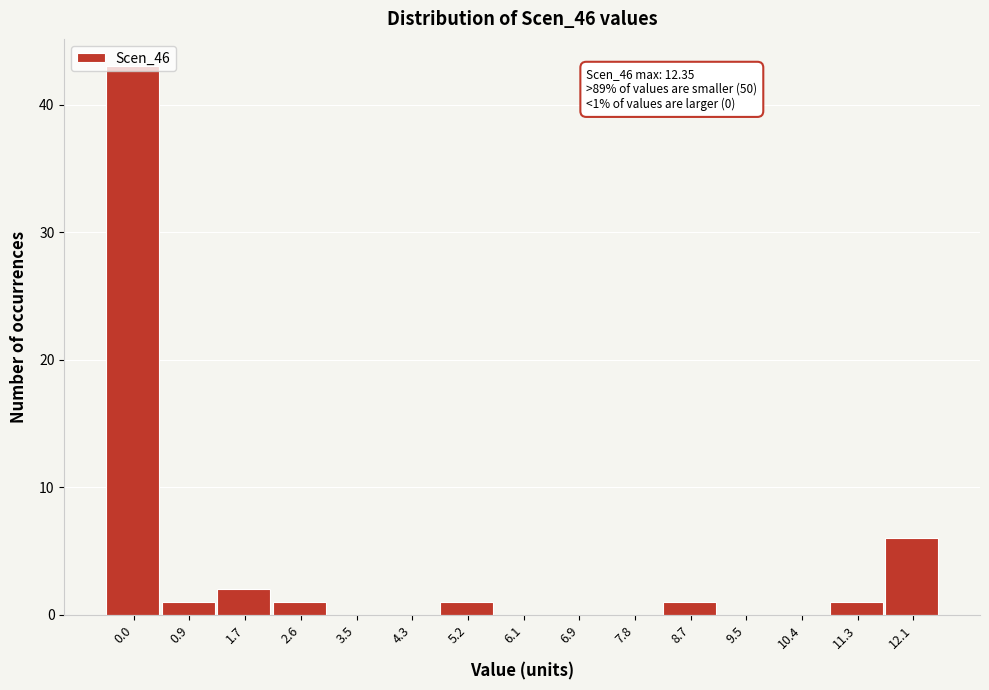

What is the maximum value shown in the chart?

43